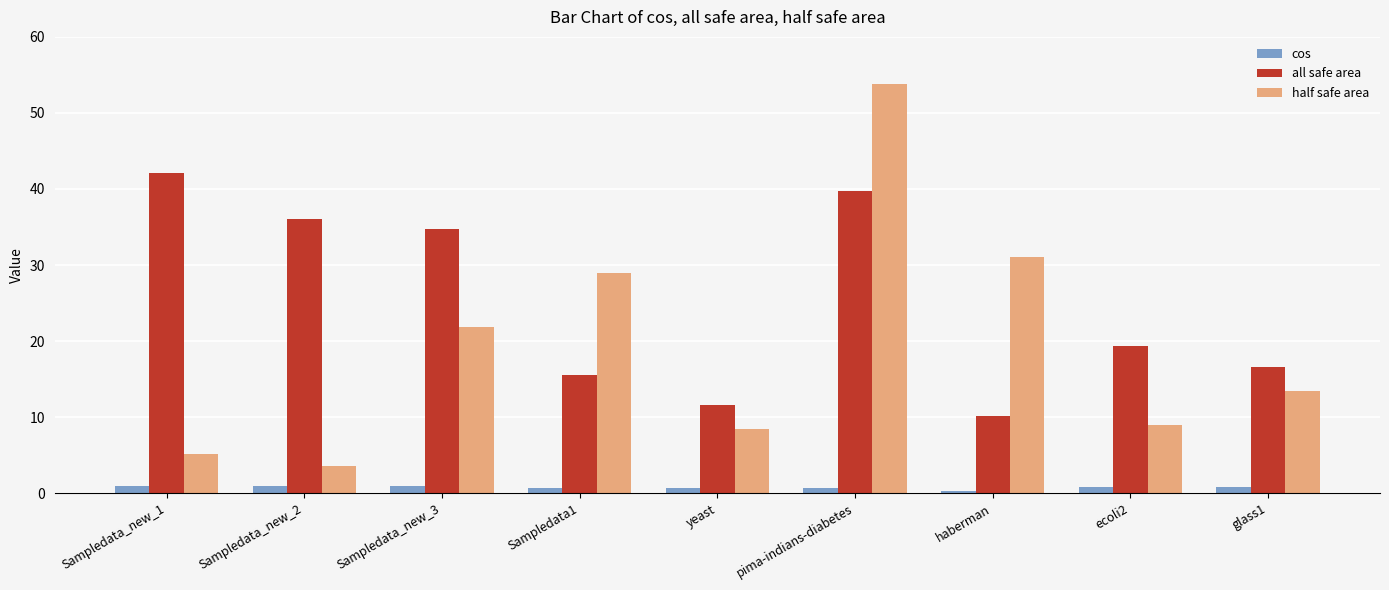

Are the bars grouped side by side (vs. stacked)?

Yes